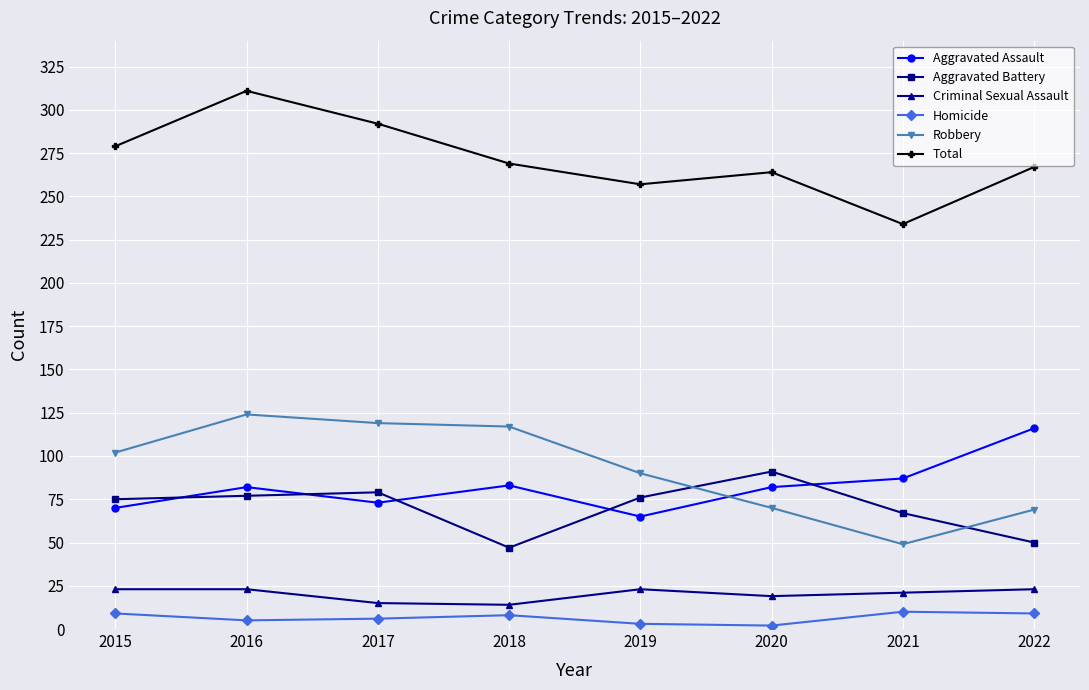

At how many categories does at least one series exceed 183?

8